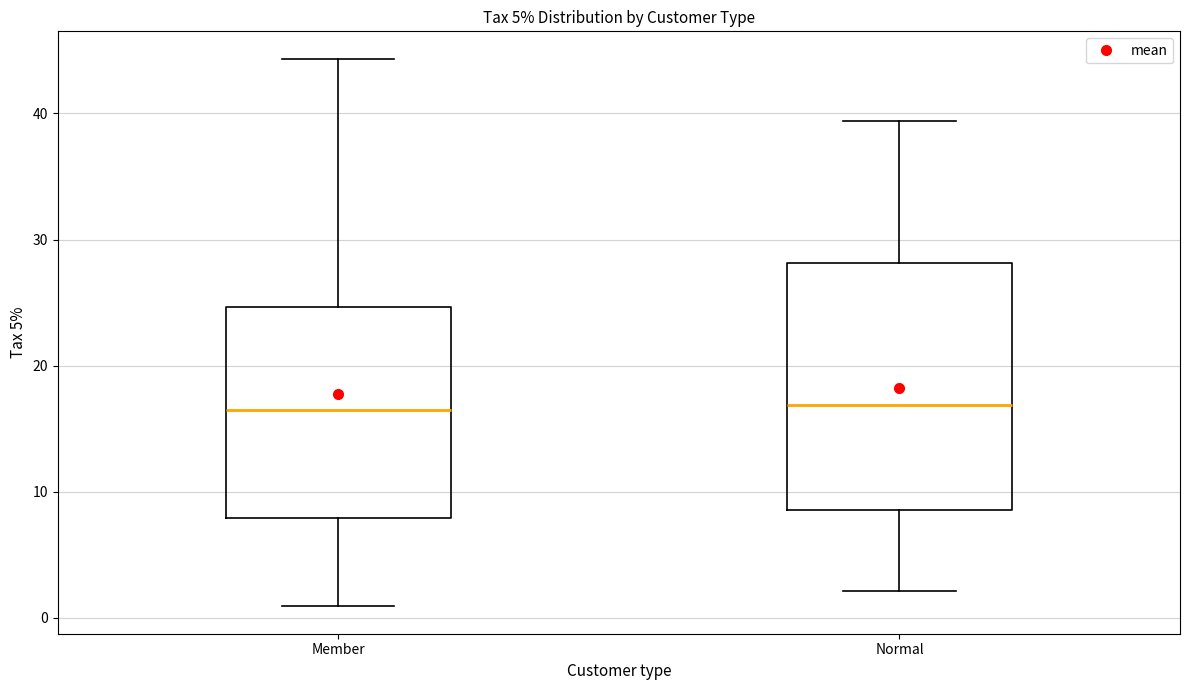

Which box is the tallest, from its lower edge to its upper edge?

Normal